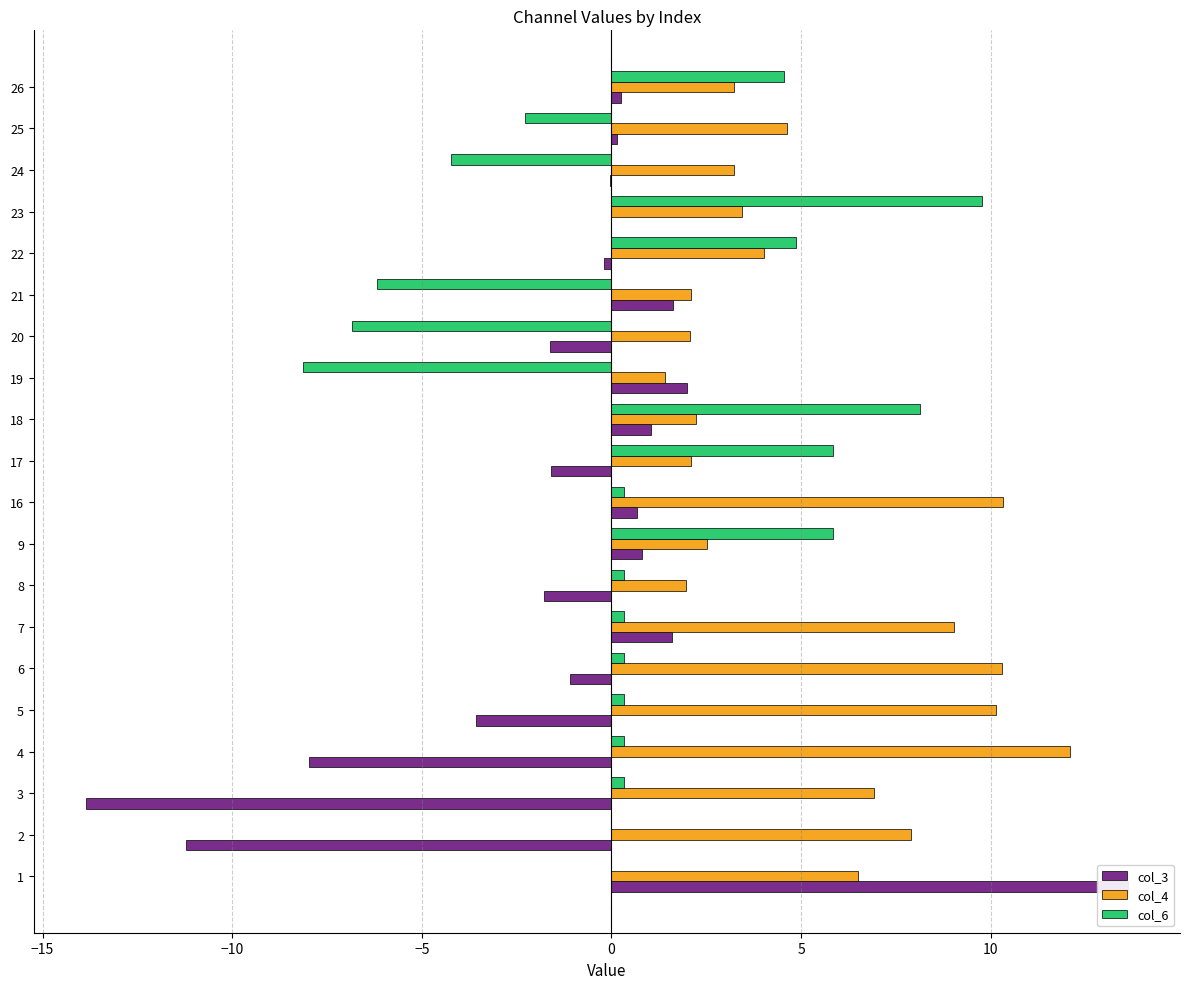

How many data points does each series have?

20